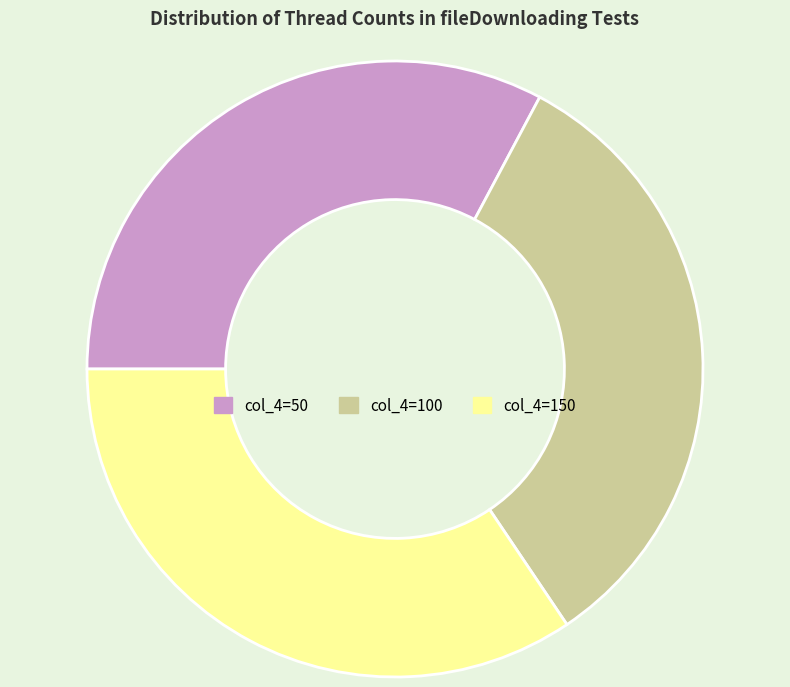

True or false: col_4=100 accounts for 33% of the total.

True